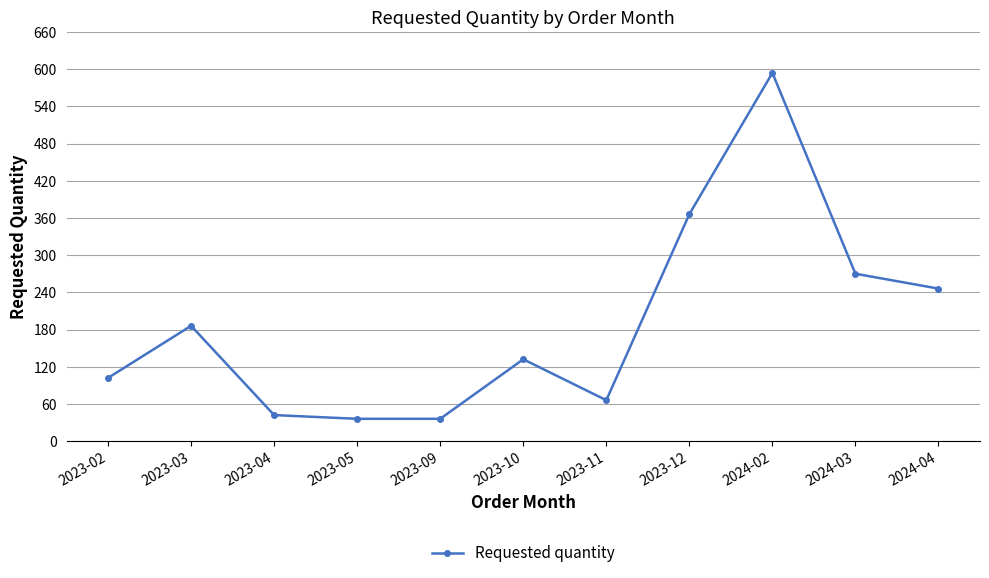

Which category has the highest value across all series?

2024-02